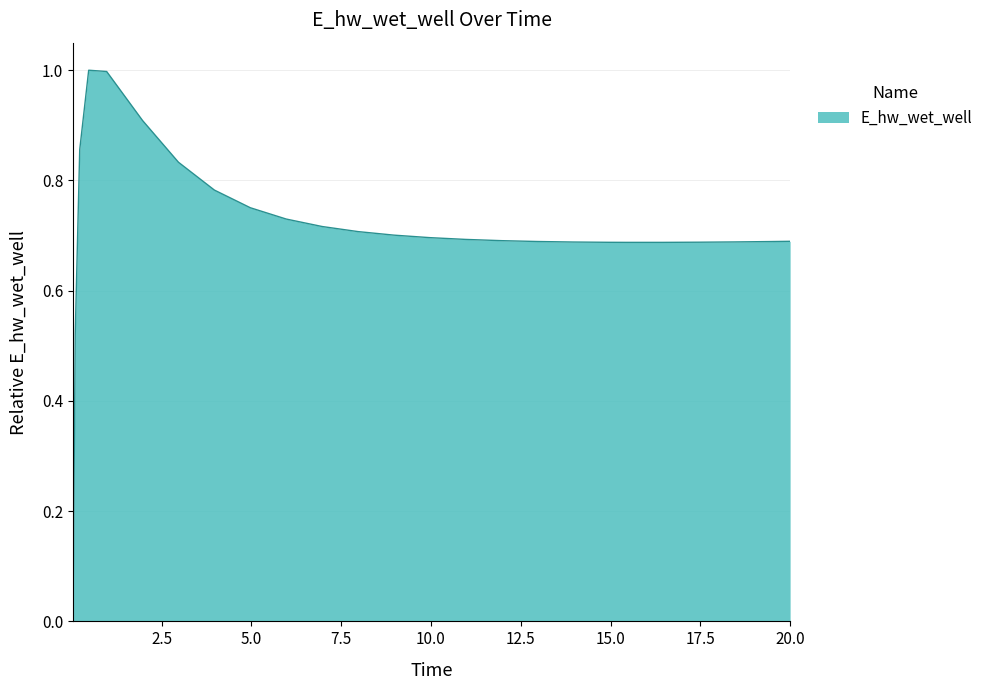

What is the maximum value shown in the chart?

1.0